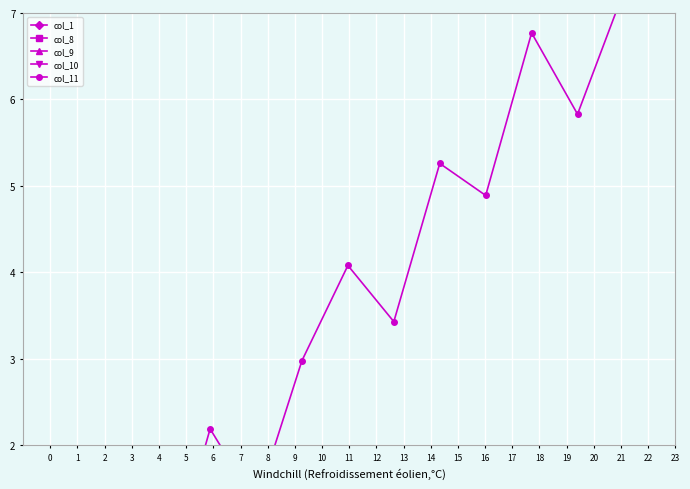

Between 17 and 16, which is larger?

17